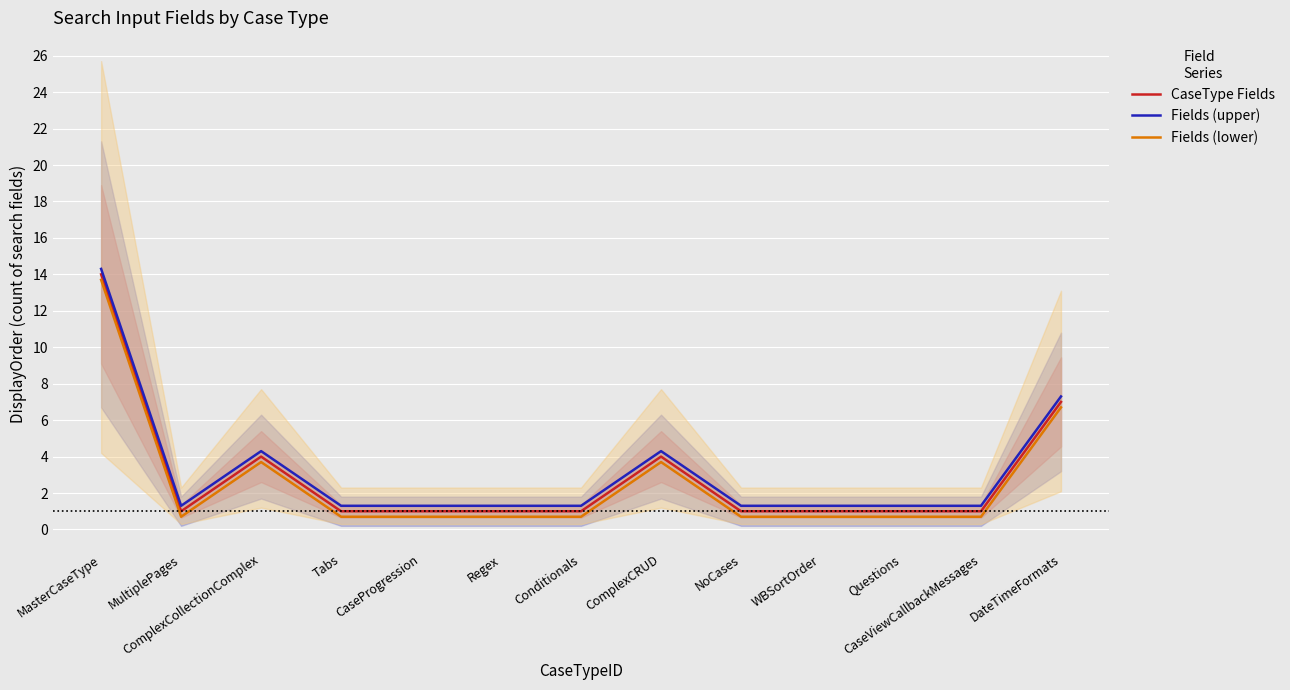

What is the value of the CaseType Fields point at the 6th from the left?

1.0